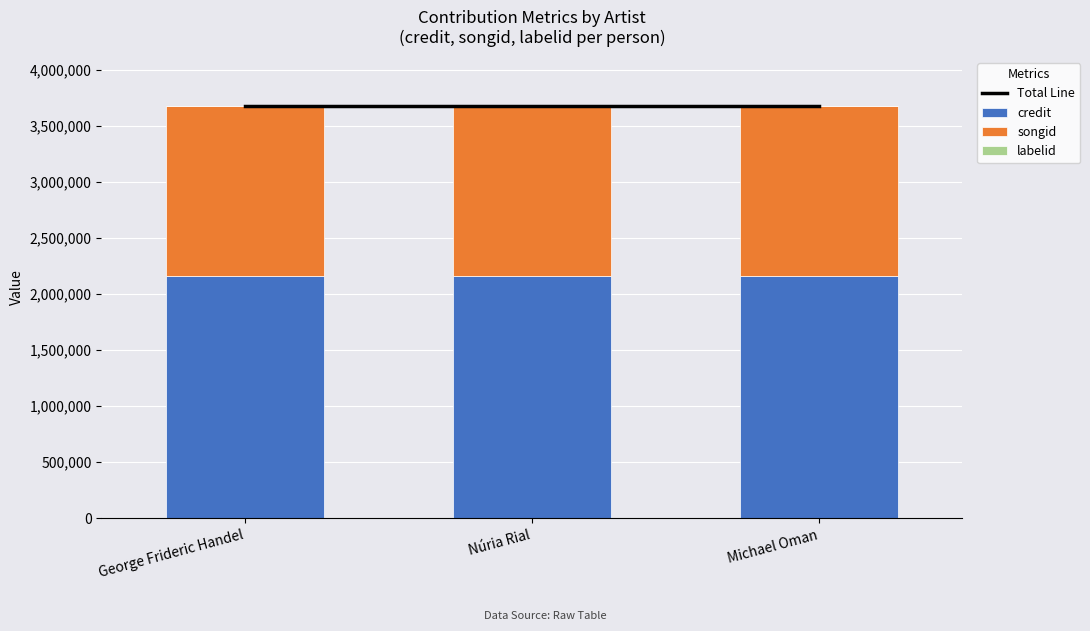

At how many categories does at least one series exceed 1388133?

3